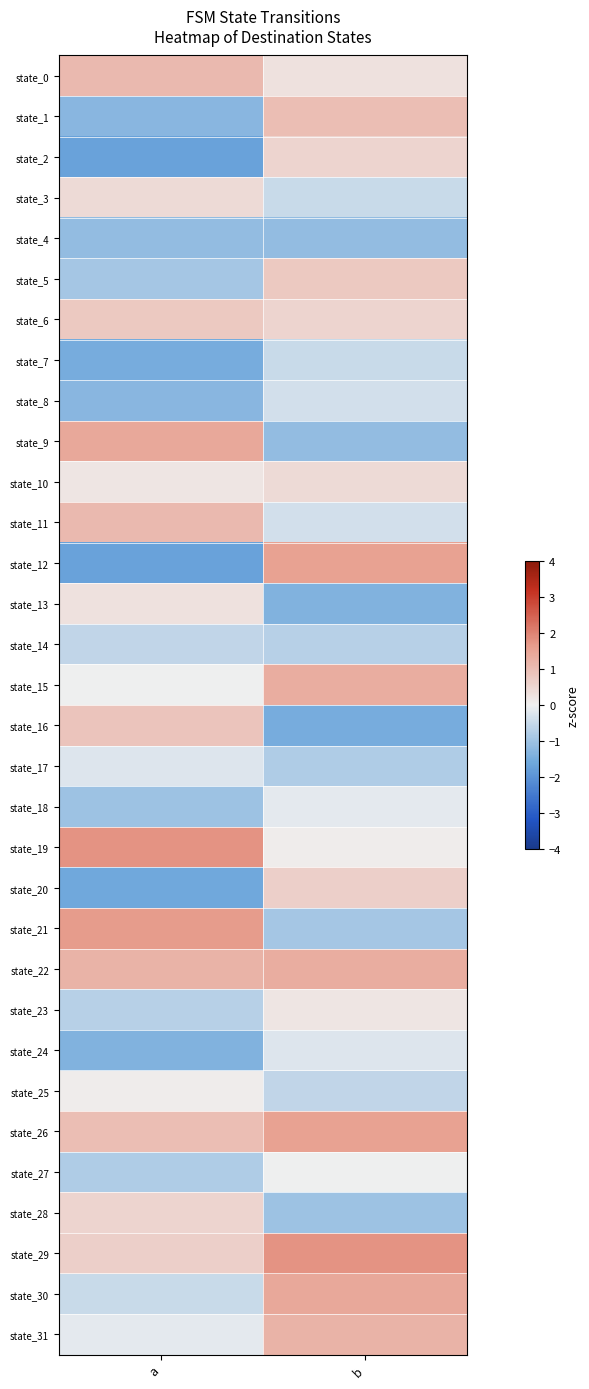

How many categories are shown in the chart?

2